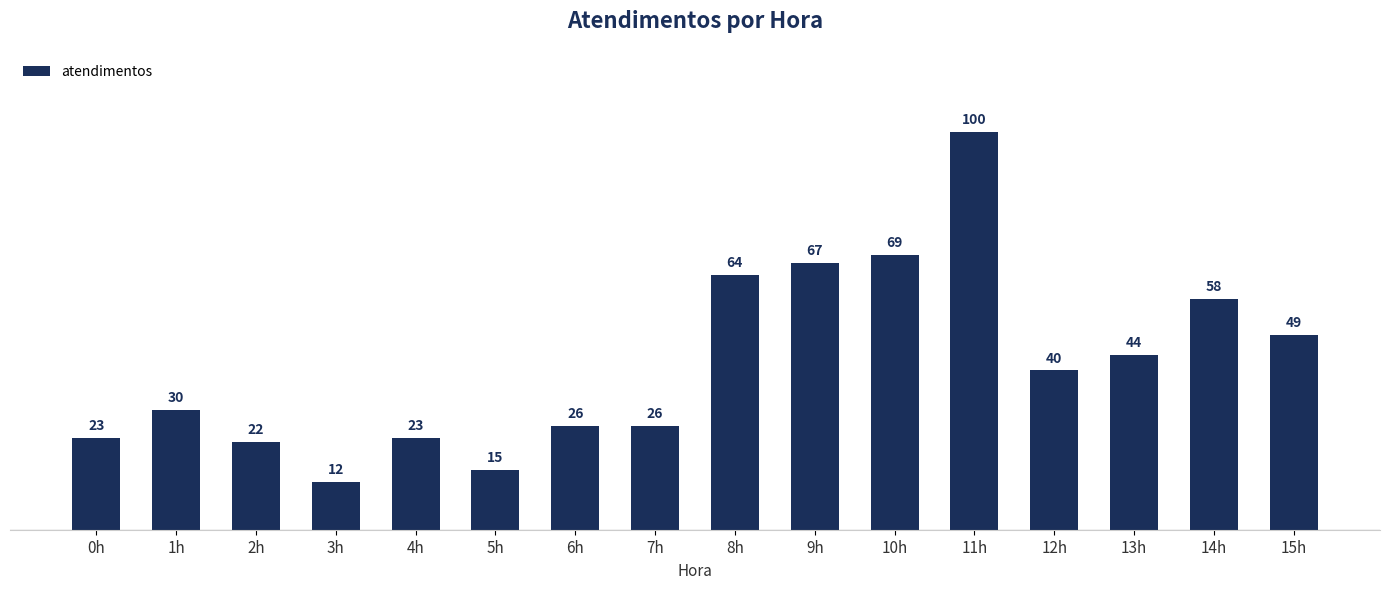

How many series are shown in this chart?

1